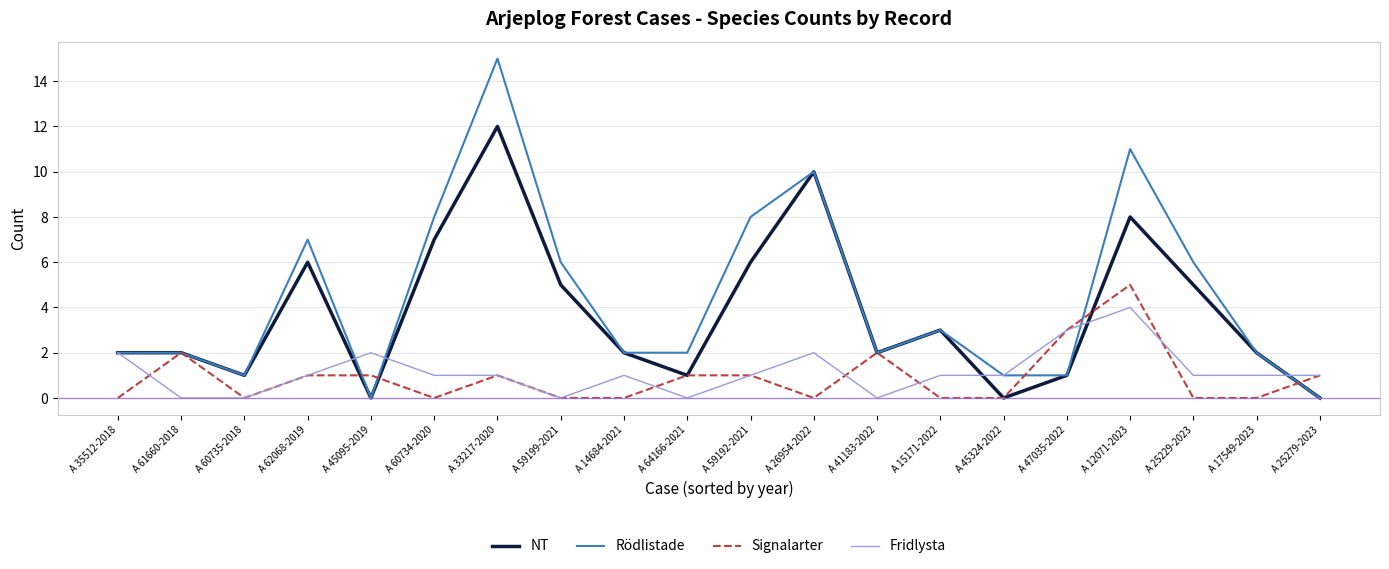

Which label corresponds to the largest value in the chart?

A 33217-2020